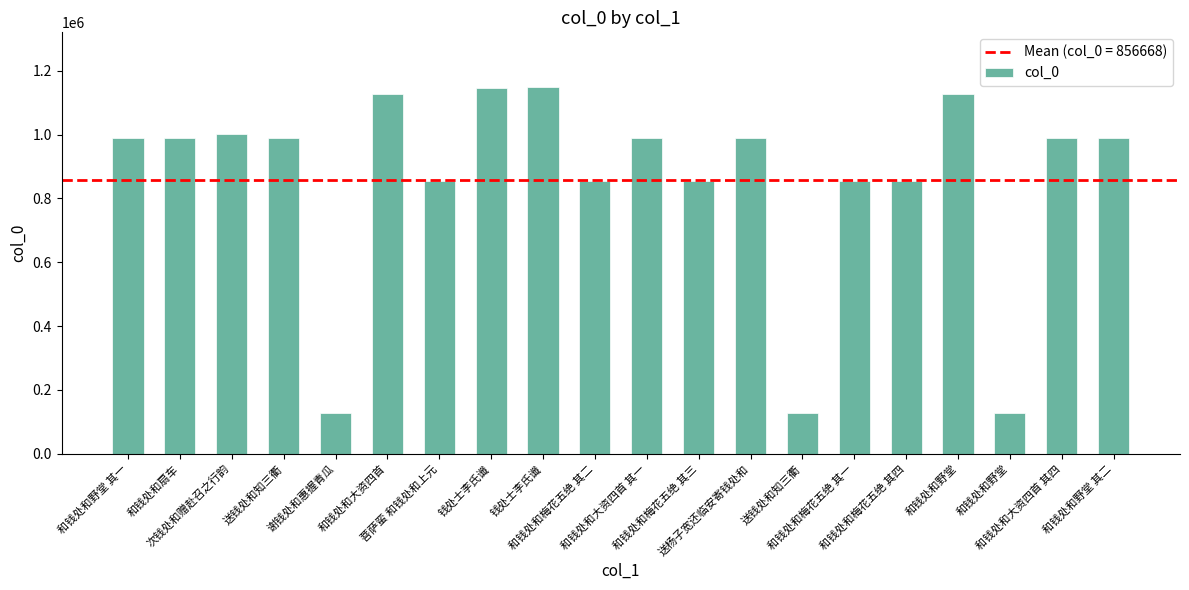

Where does the data first go above 989174?

和钱处和野堂 其一